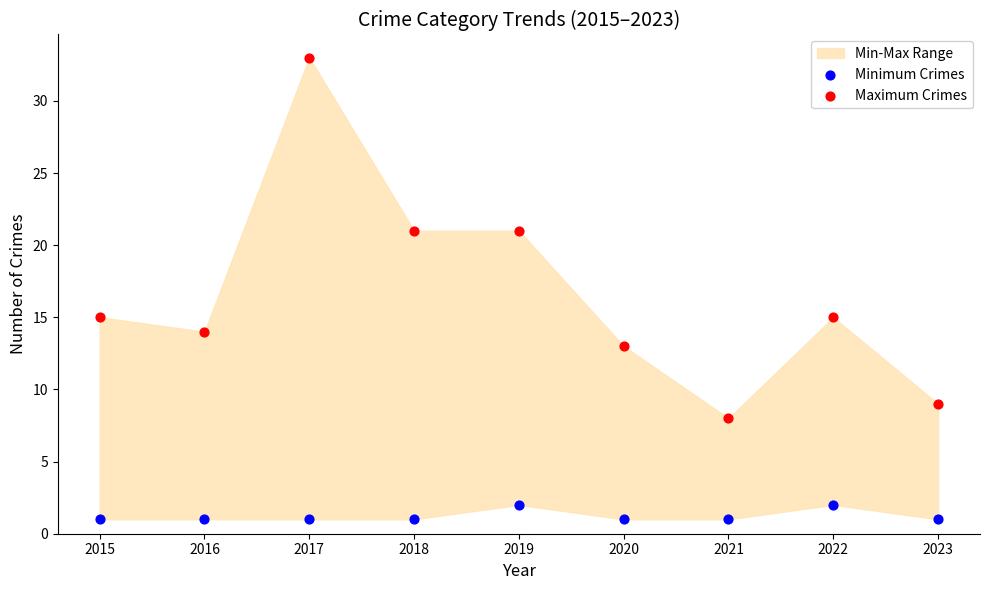

Which series has the widest spread of Y values?

Maximum Crimes